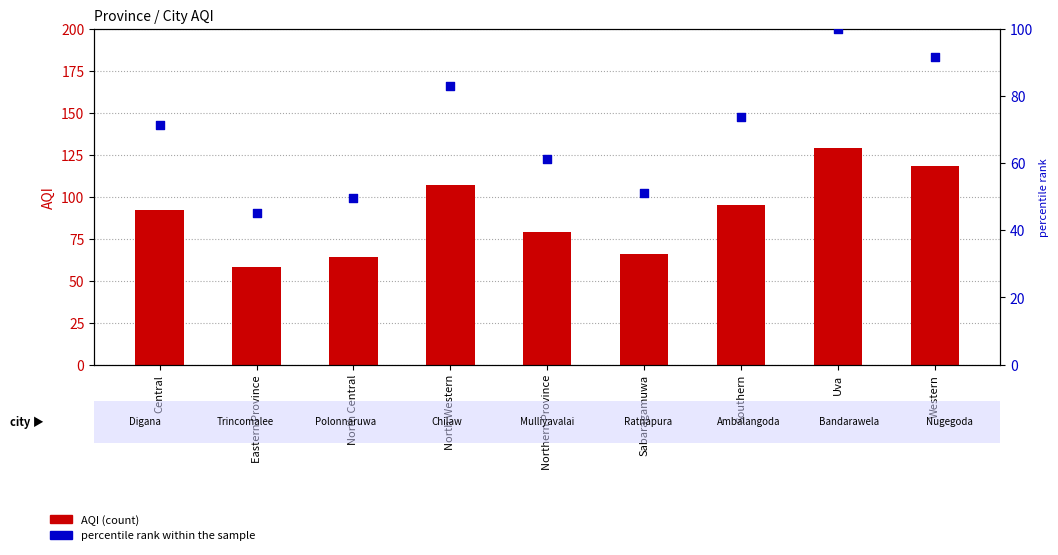

What is the total value across all series at Sabaragamuwa?

117.2